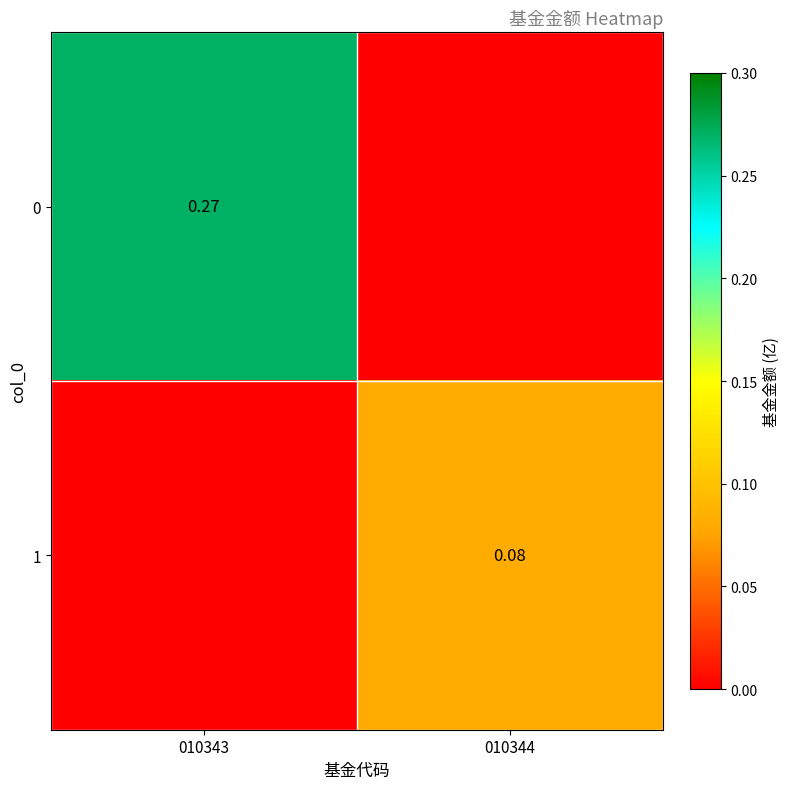

At which label does 1 reach its minimum?

010343